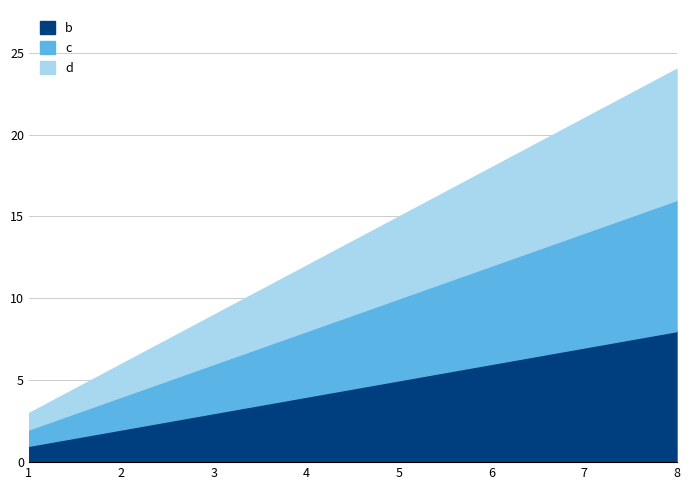

Count the number of data series in this chart.

3